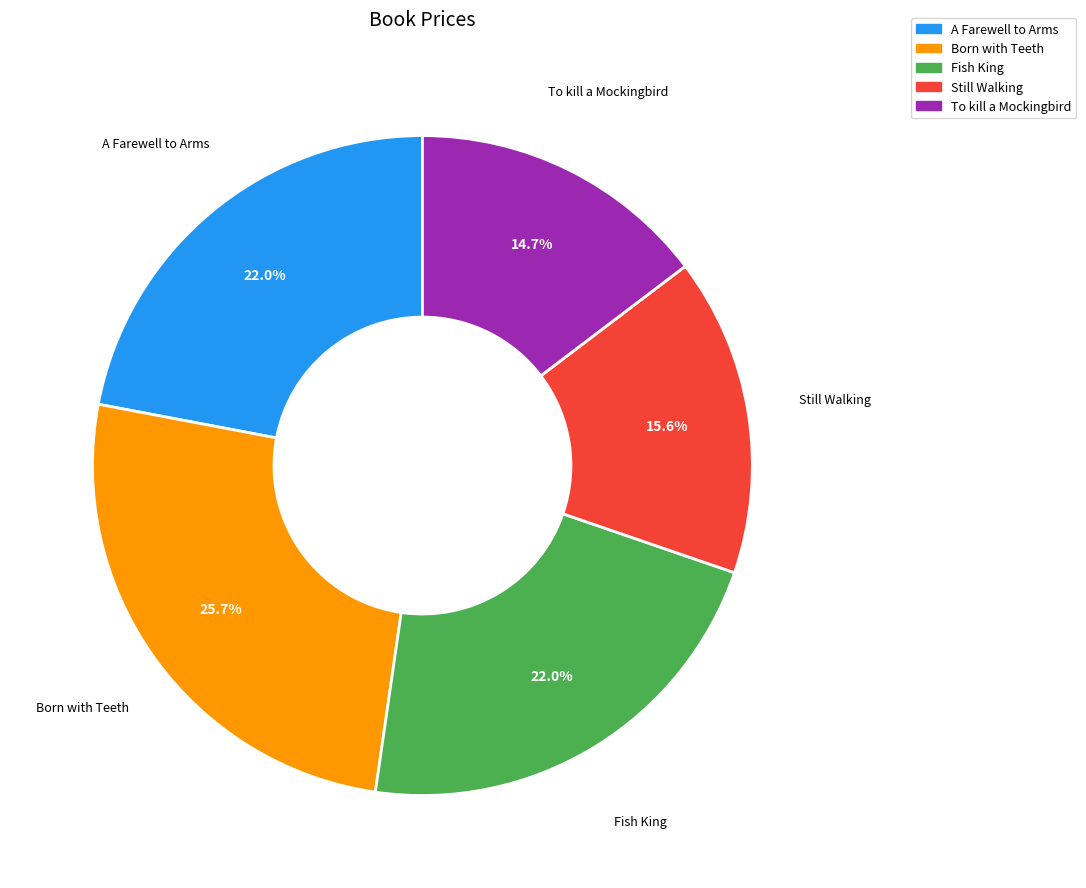

The Born with Teeth slice represents 15% of the pie. True or false?

False